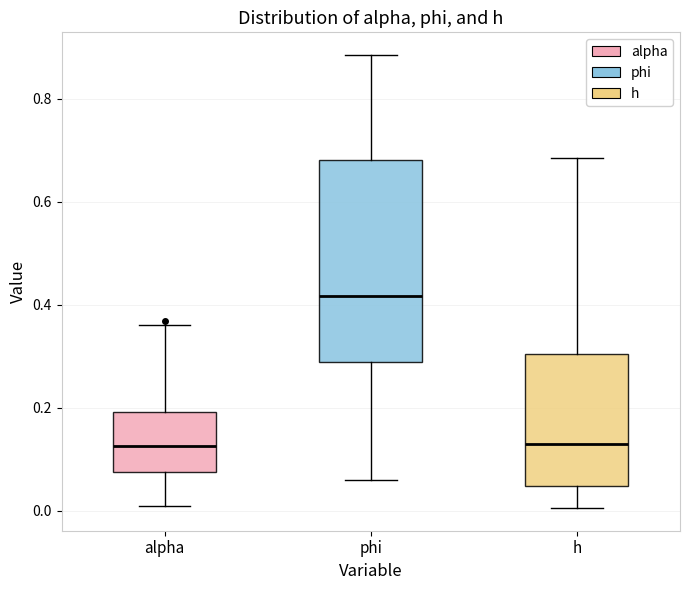

Reading left to right, read every box against the y-axis: the position of its median line, the range the box covers, and the ends of its whiskers. The values are not printed on the chart, so give them approximately, as read against the axis.

alpha: median 0.12, box 0.08 to 0.20, whiskers 0.00 to 0.36
phi: median 0.42, box 0.28 to 0.68, whiskers 0.06 to 0.88
h: median 0.12, box 0.04 to 0.30, whiskers 0.00 to 0.68